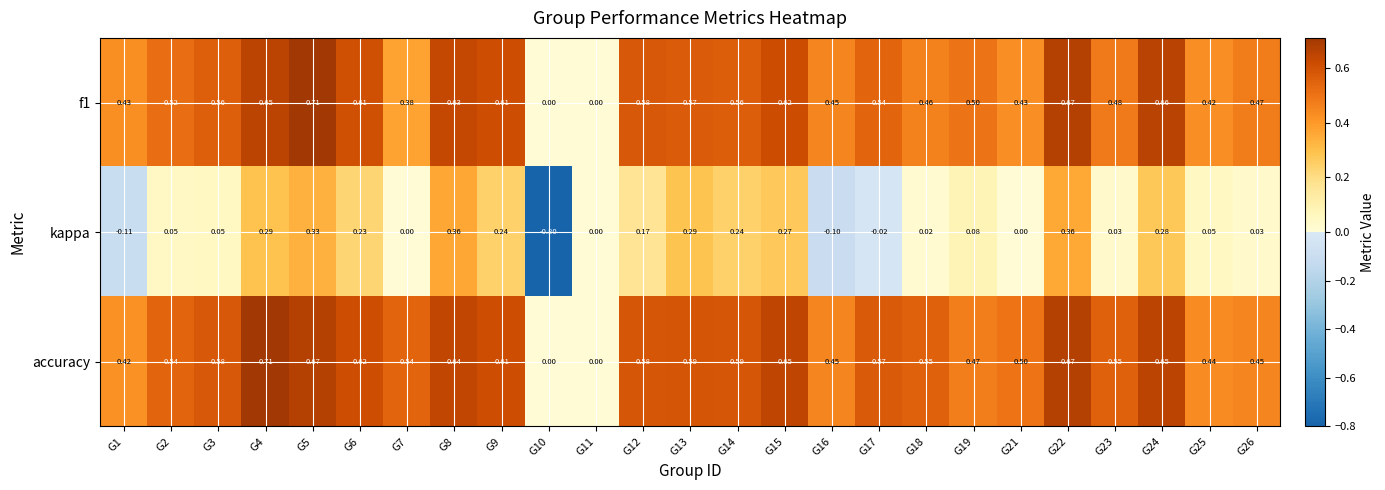

Which series has the largest total across all categories?

accuracy